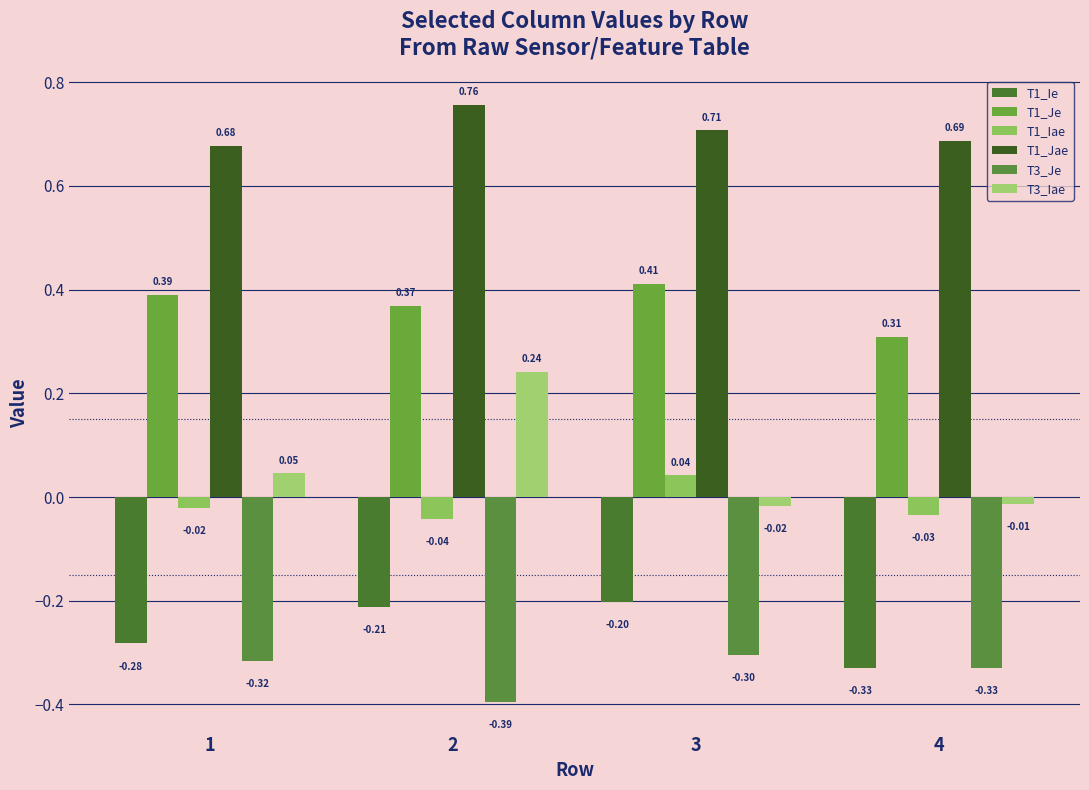

Which category has the lowest value in the T1_Ie series?

4